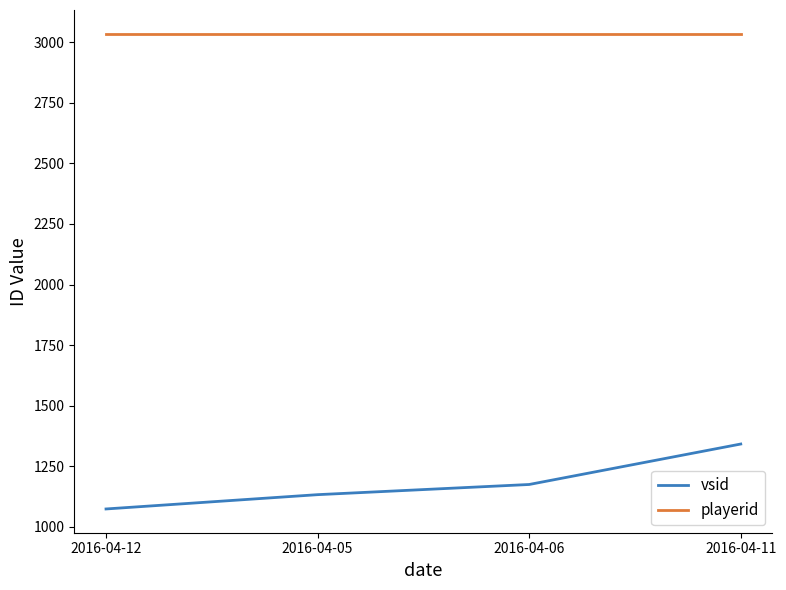

Reading left to right, transcribe all the data shown in this chart.

vsid: 1074	1133	1175	1342
playerid: 3035	3035	3035	3035